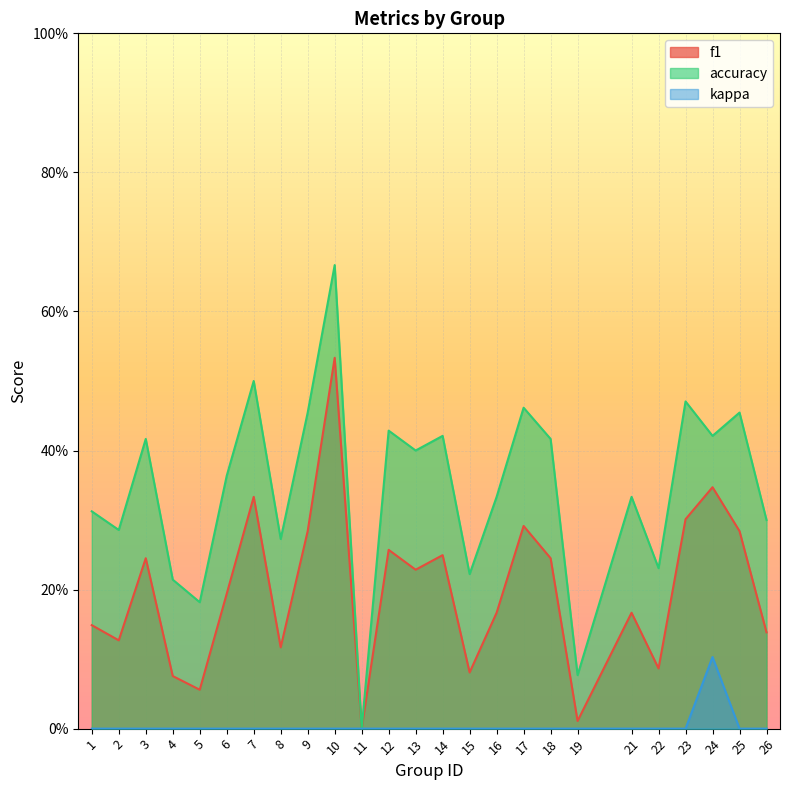

What is the total value across all series at 4?

0.3